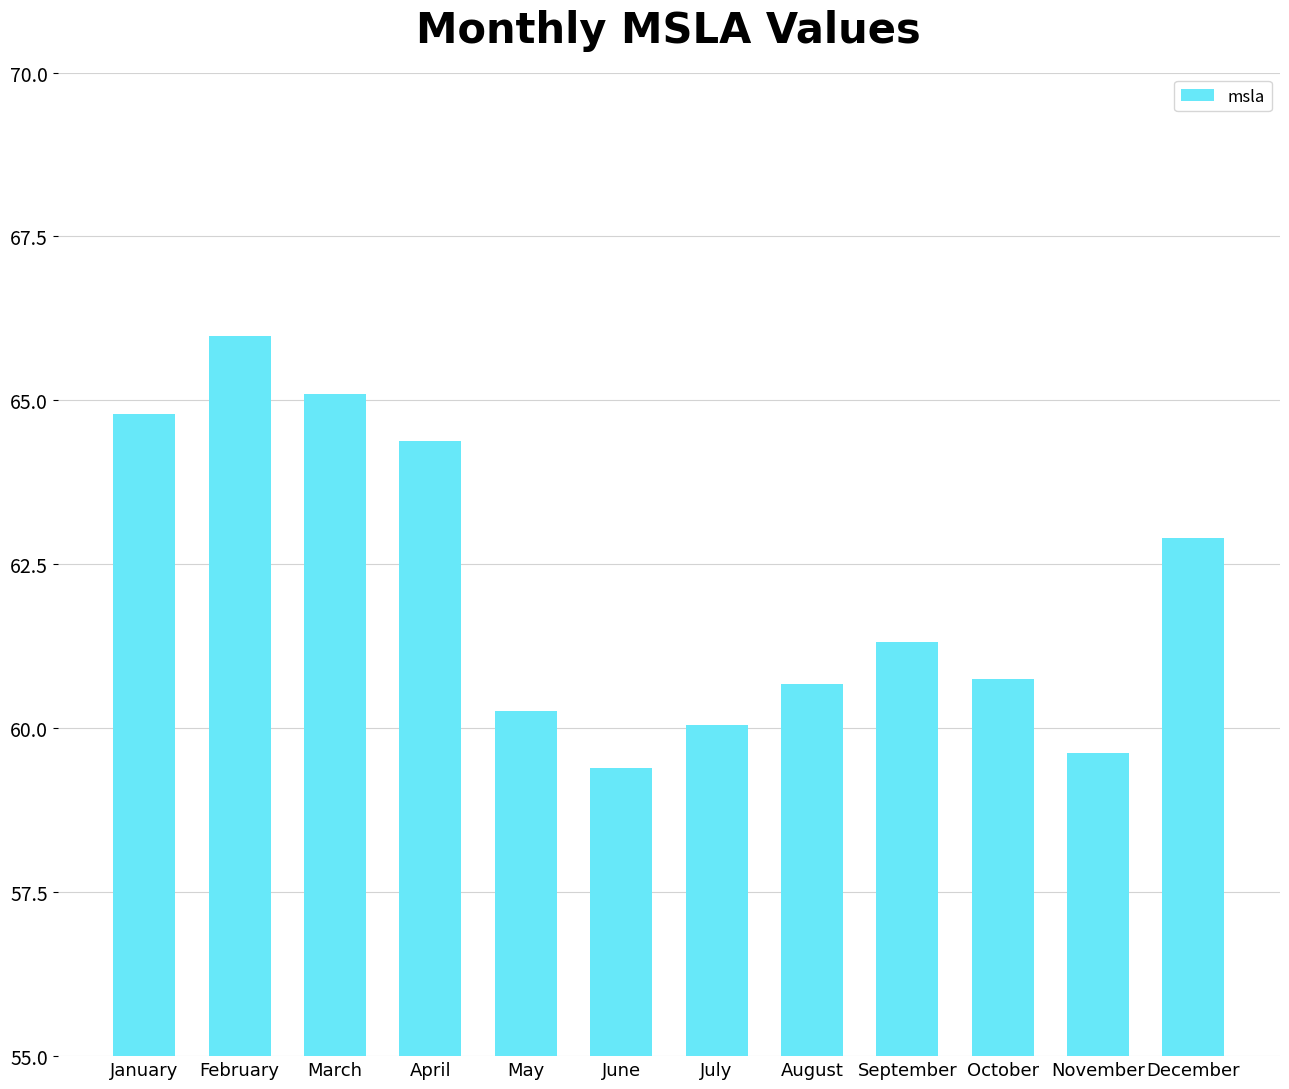

What is the value of the 5th bar from the left?

60.3